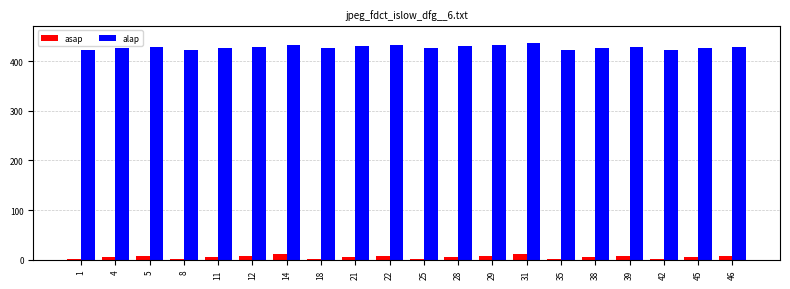

Reading left to right, list all the values displayed in this chart.

asap: 1	5	7	1	5	7	11	1	5	7	1	5	7	11	1	5	7	1	5	7
alap: 423	427	429	423	427	429	433	427	431	433	427	431	433	437	423	427	429	423	427	429